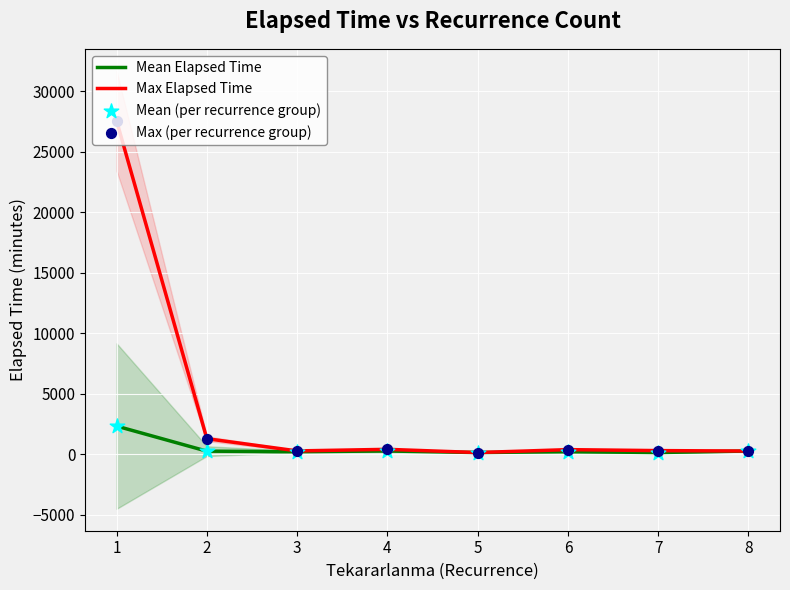

Which series reaches the minimum Y coordinate?

Mean Elapsed Time